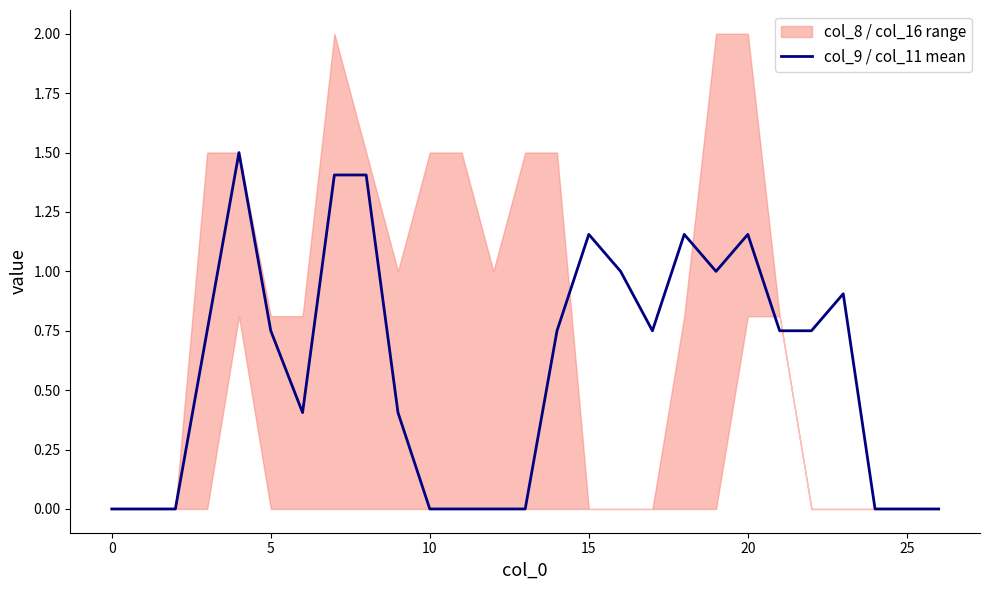

Is this an area chart (filled region under the line)?

No